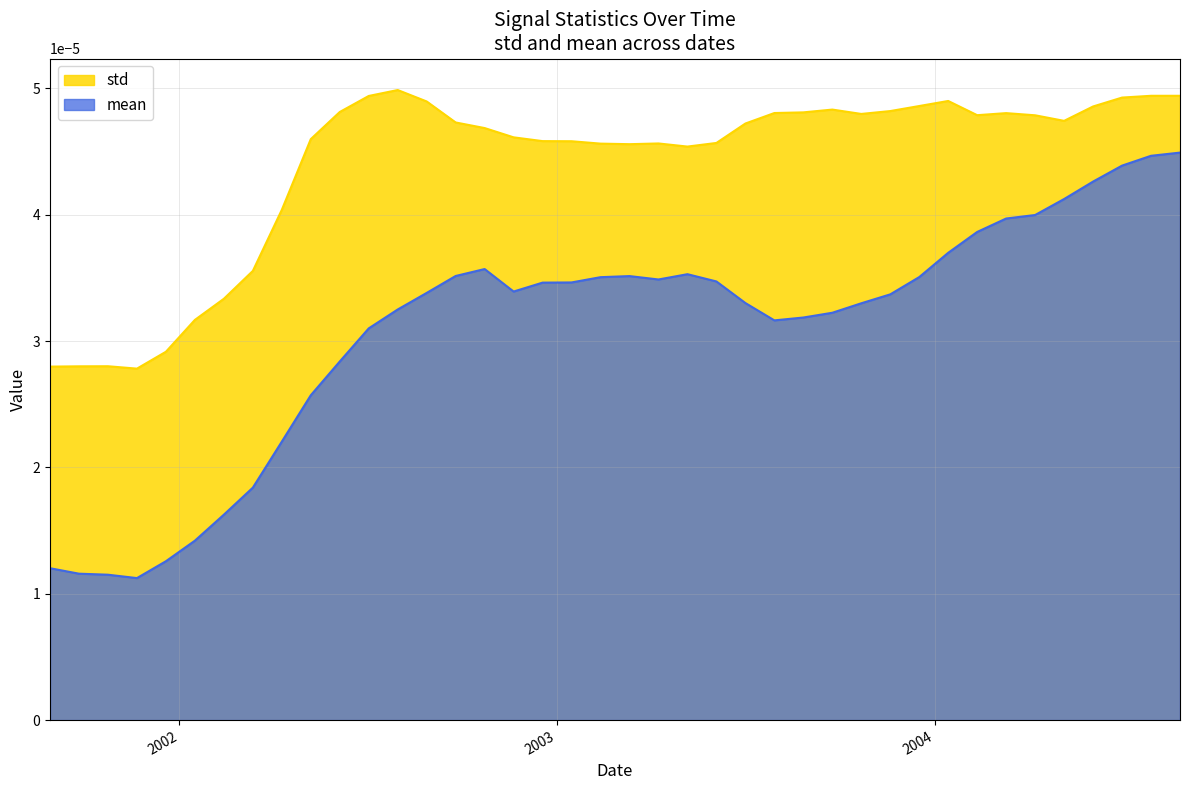

True or false: the data has more than 0 interior local peaks.

True